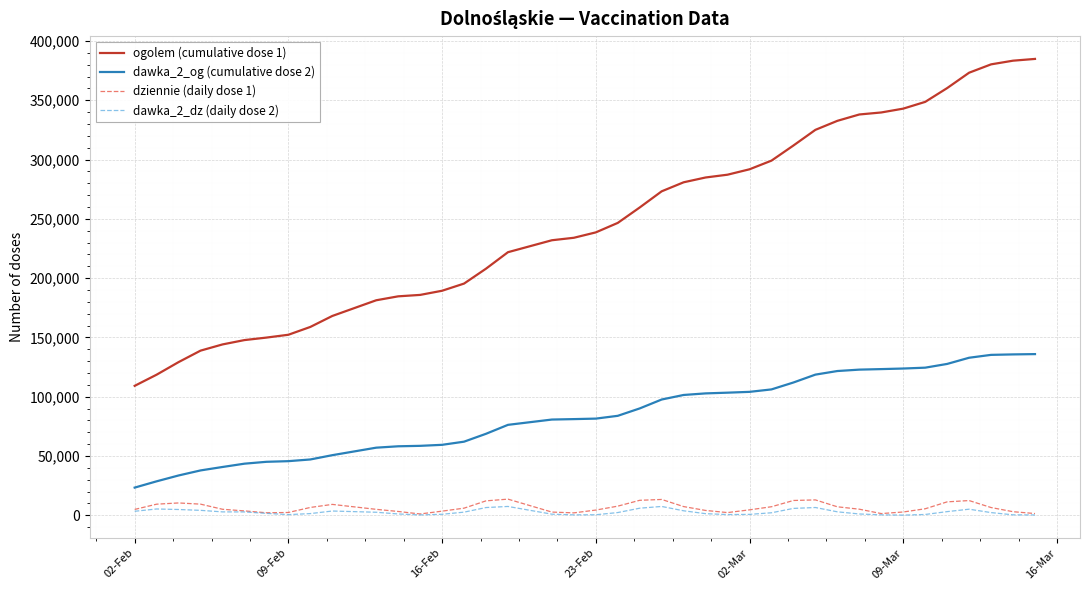

What is the maximum value shown in the chart?

384842